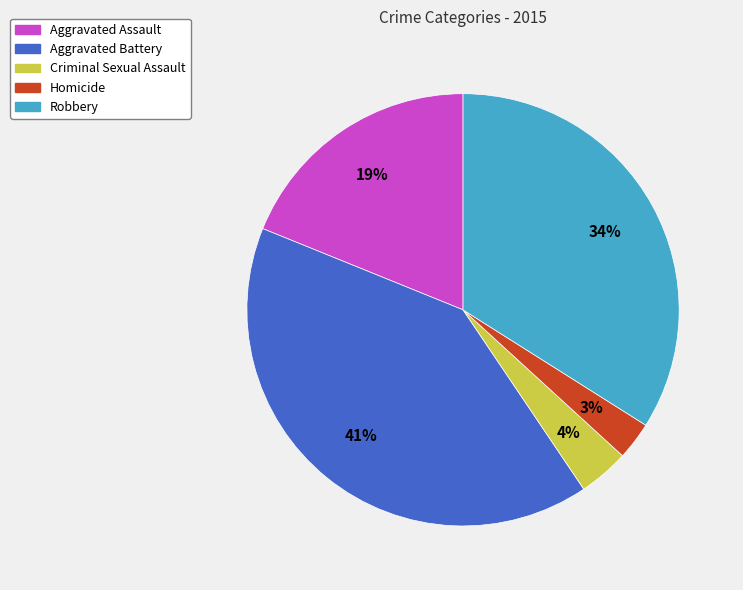

What percentage is the Aggravated Assault slice, to the nearest percent?

19%